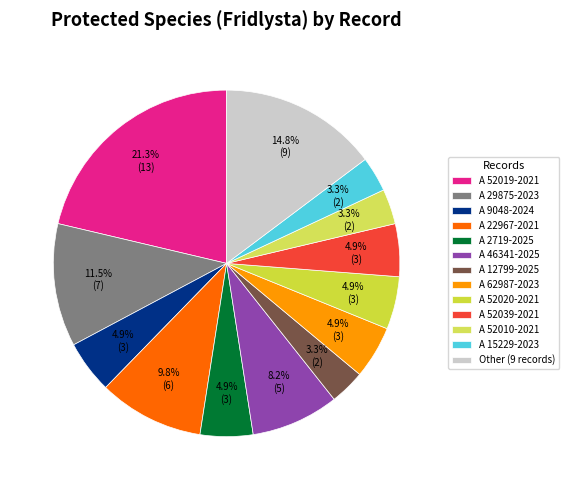

Which category has the biggest portion of the pie?

A 52019-2021